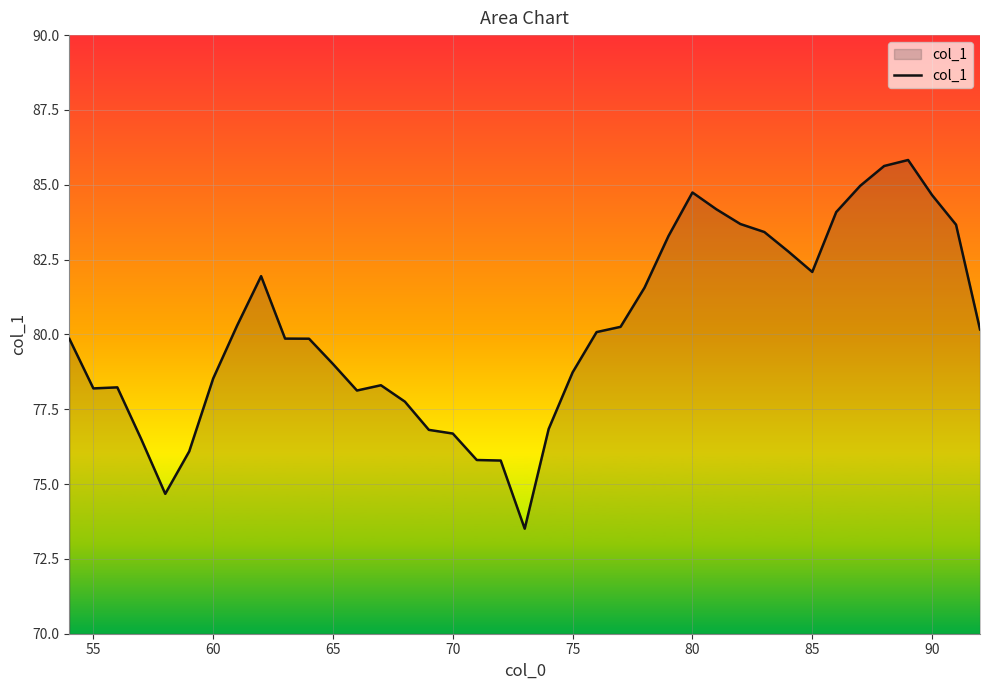

What is the smallest value displayed?

73.5